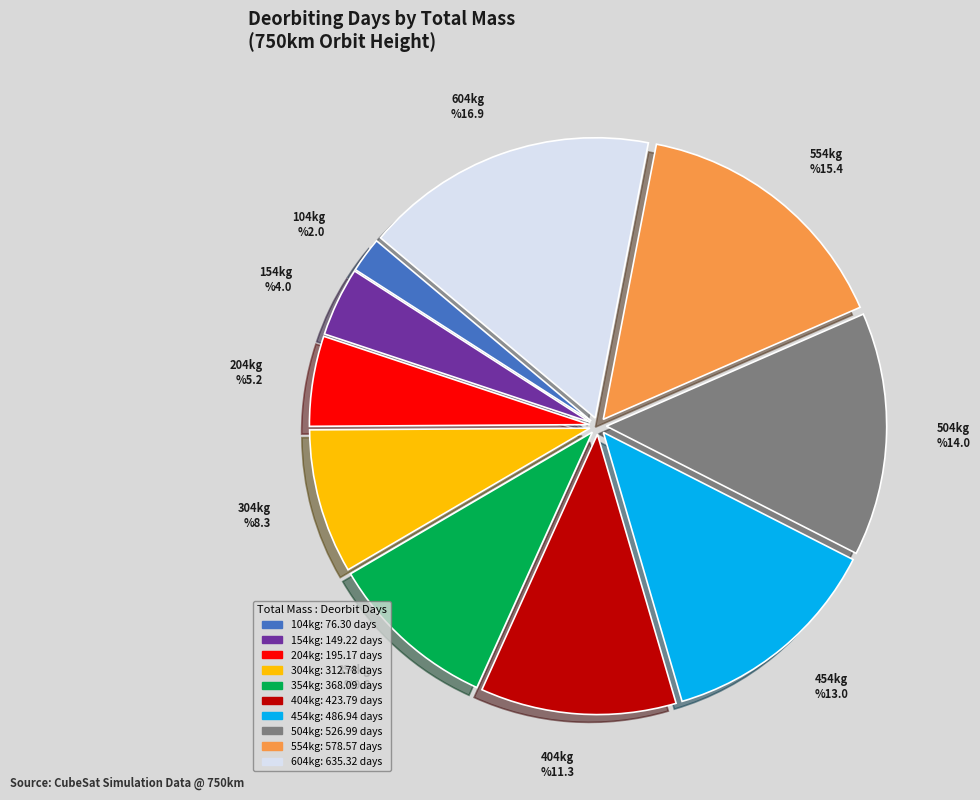

Is 354kg the majority of the pie?

No